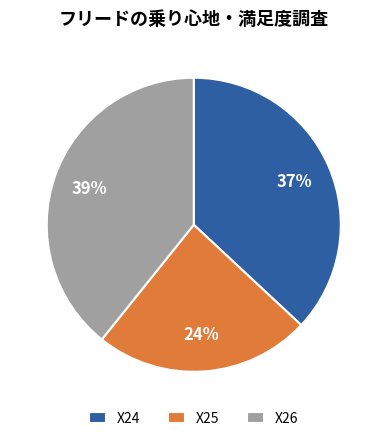

To the nearest percent, what is the average slice percentage?

33%